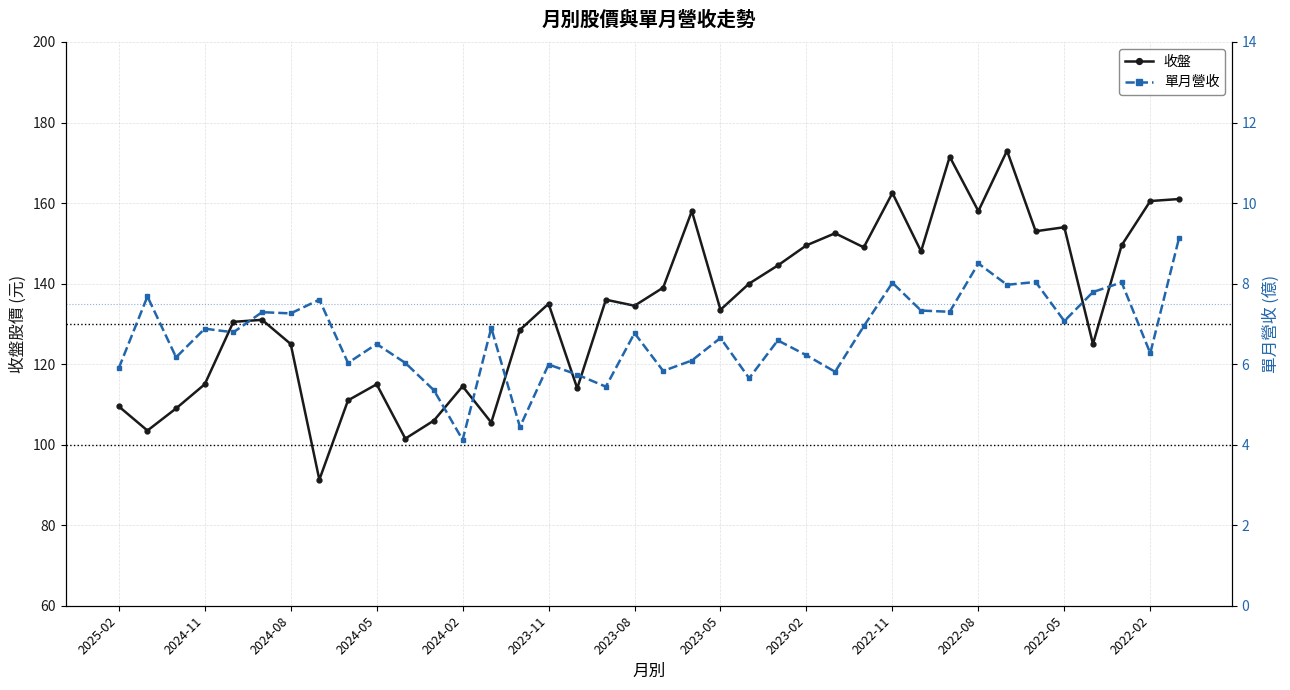

Read the 收盤 value at 2023-08.

134.5